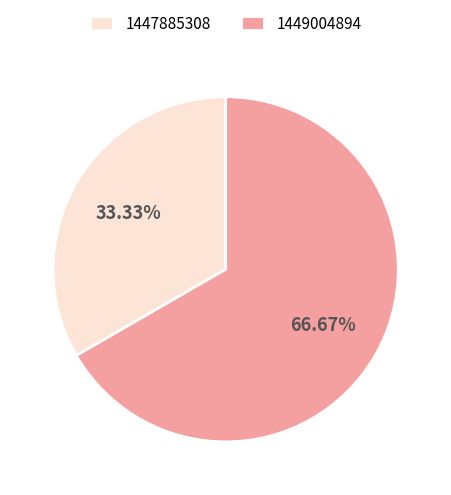

Count the number of slices in the pie.

2